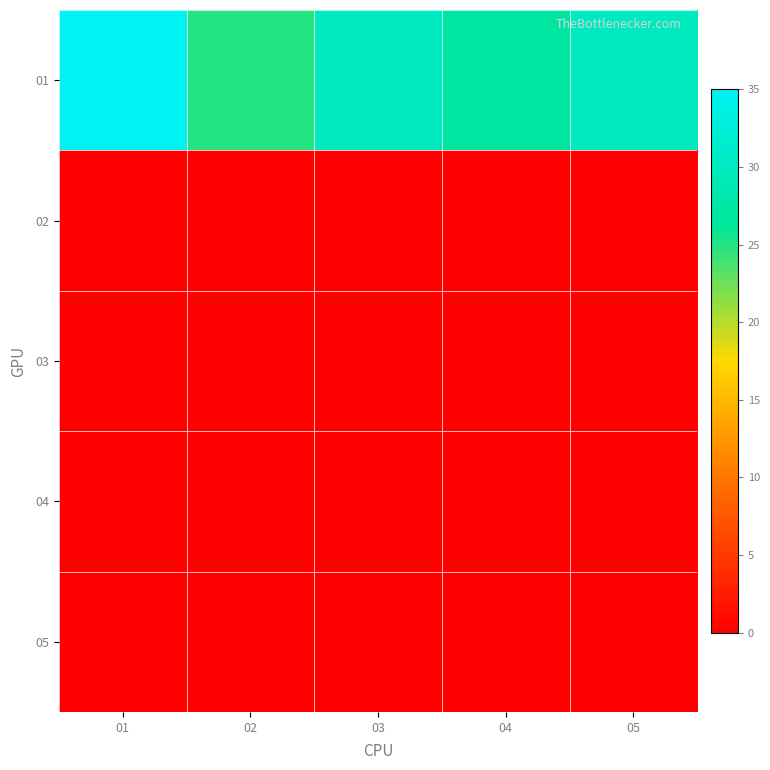

List the series in order of their peak value, highest first.

01, 02, 03, 04, 05